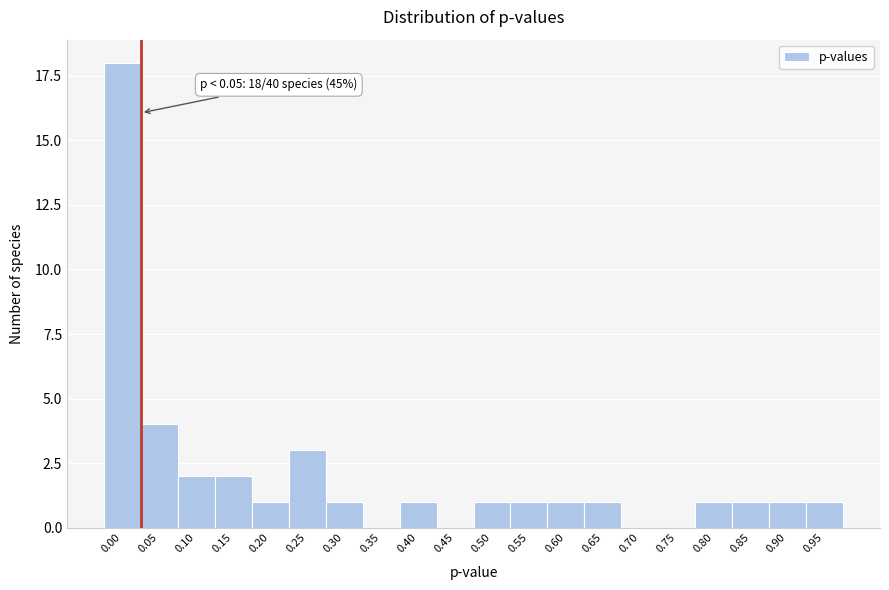

Reading left to right, list all the values displayed in this chart.

0.00=18	0.05=4	0.10=2	0.15=2	0.20=1	0.25=3	0.30=1	0.35=0	0.40=1	0.45=0	0.50=1	0.55=1	0.60=1	0.65=1	0.70=0	0.75=0	0.80=1	0.85=1	0.90=1	0.95=1